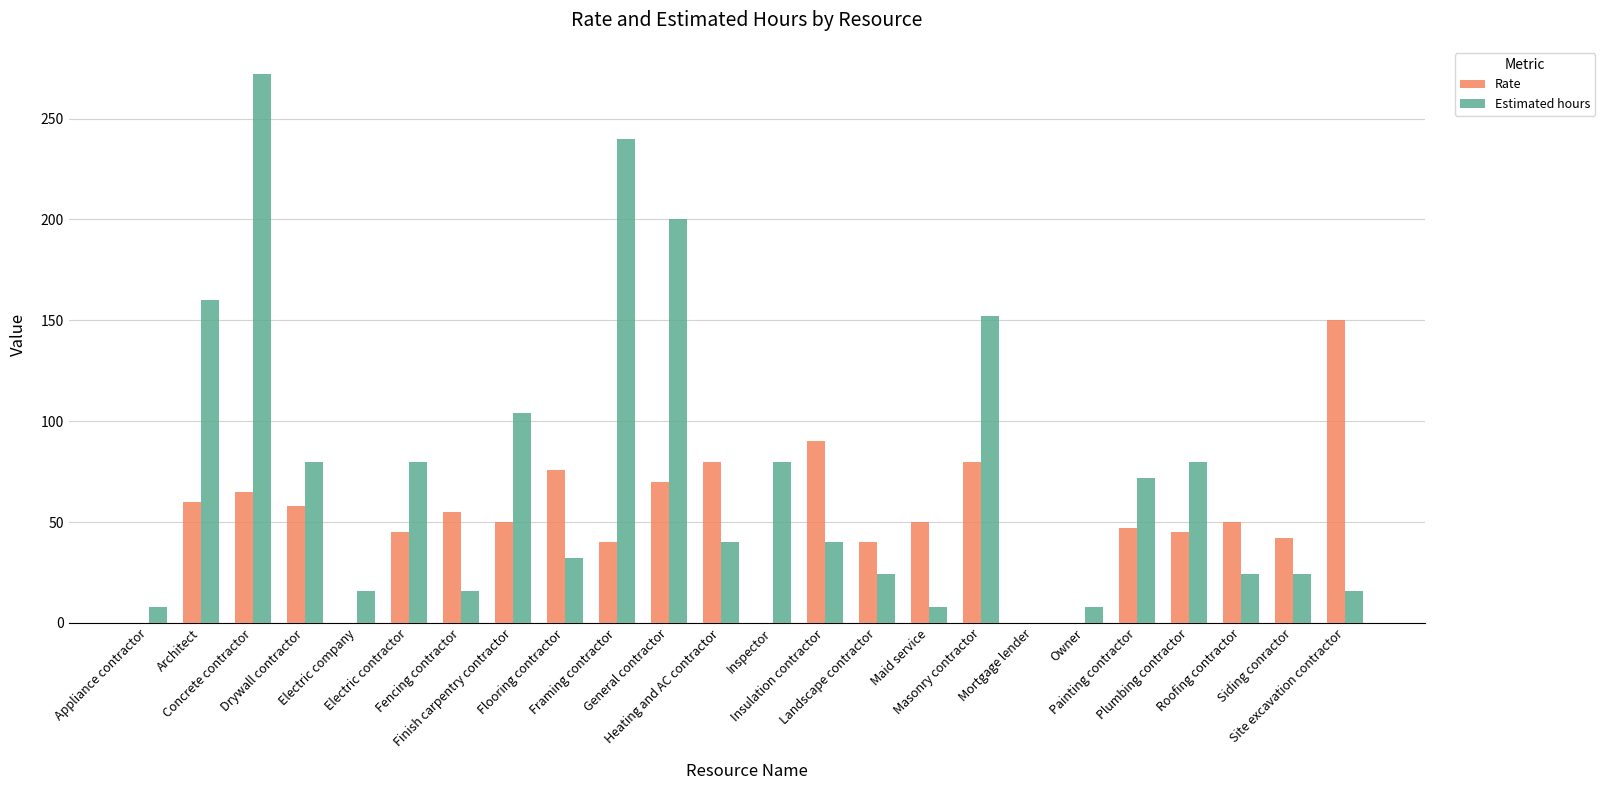

What is the sum of all Estimated hours values?

1776